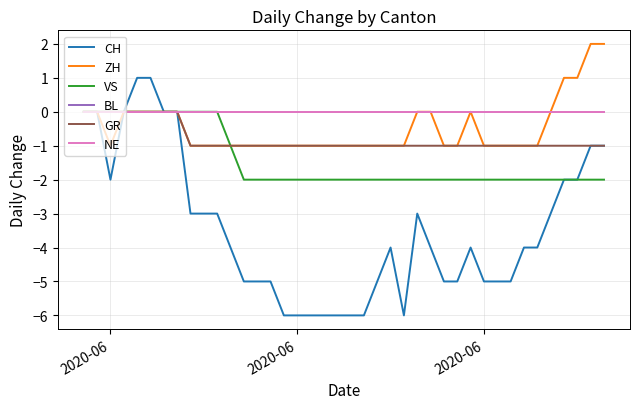

Does the chart have visible grid lines?

Yes